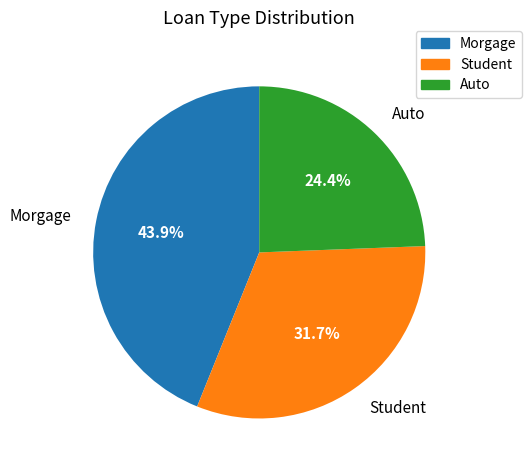

Approximately how many times larger is the value at Auto compared to Student?

0.8